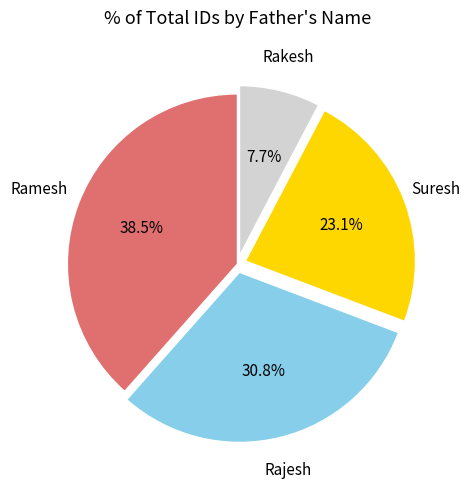

Is there any slice that represents more than half of the pie?

No